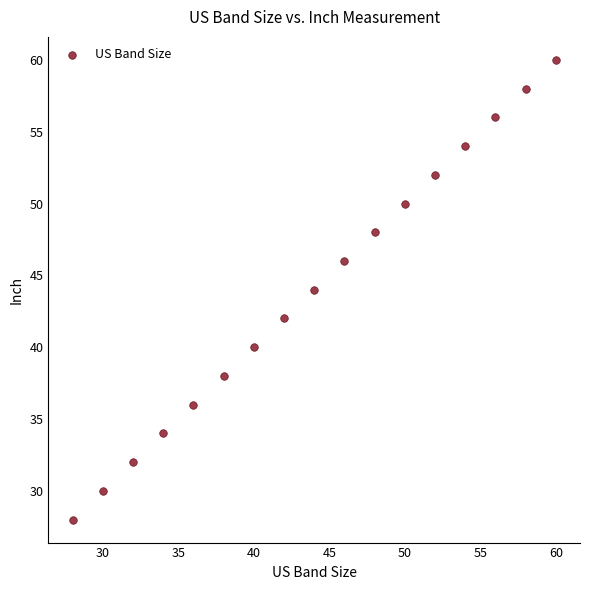

What is the range of Y values (max minus min)?

32